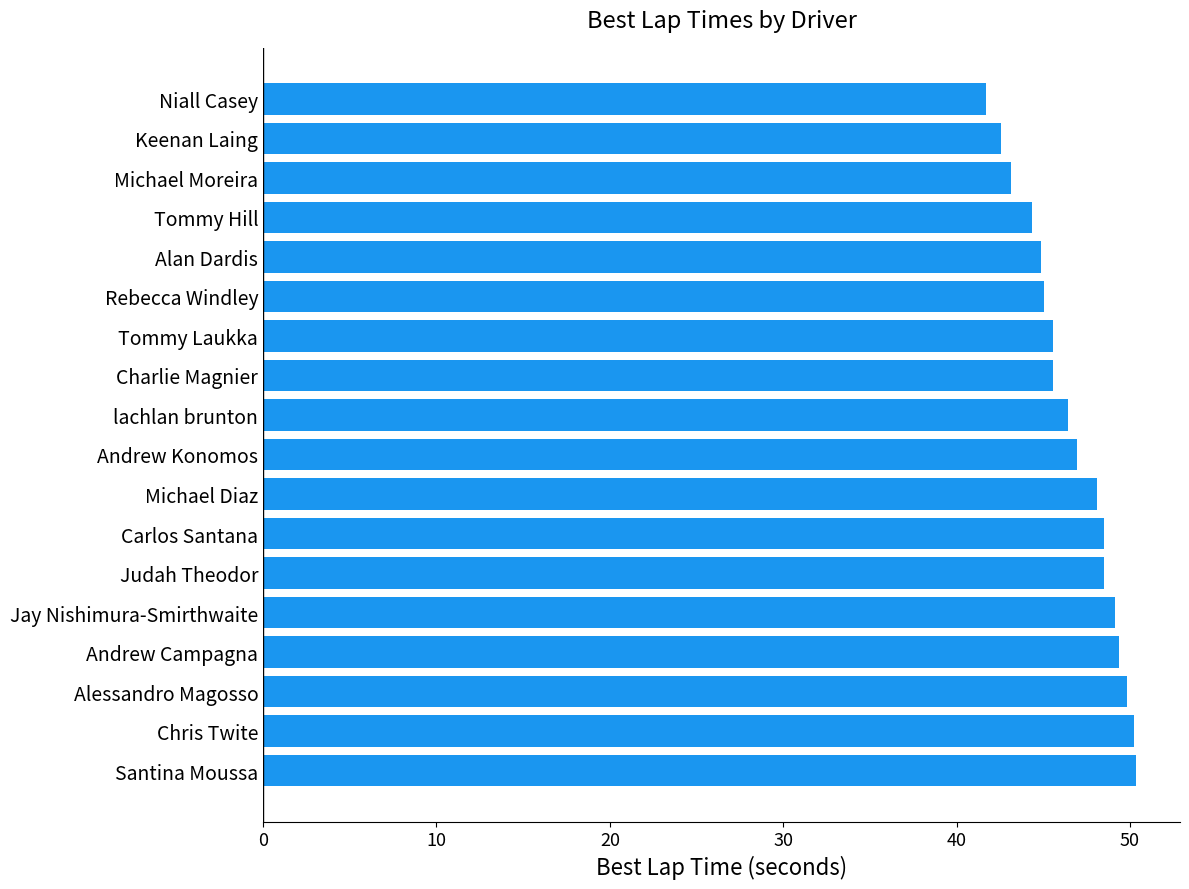

Is it true that the value at Alan Dardis is 44.9?

True